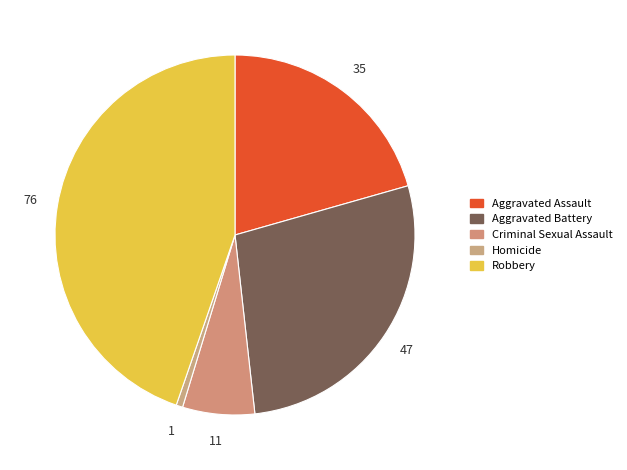

What percentage is NOT represented by Criminal Sexual Assault?

93.5%